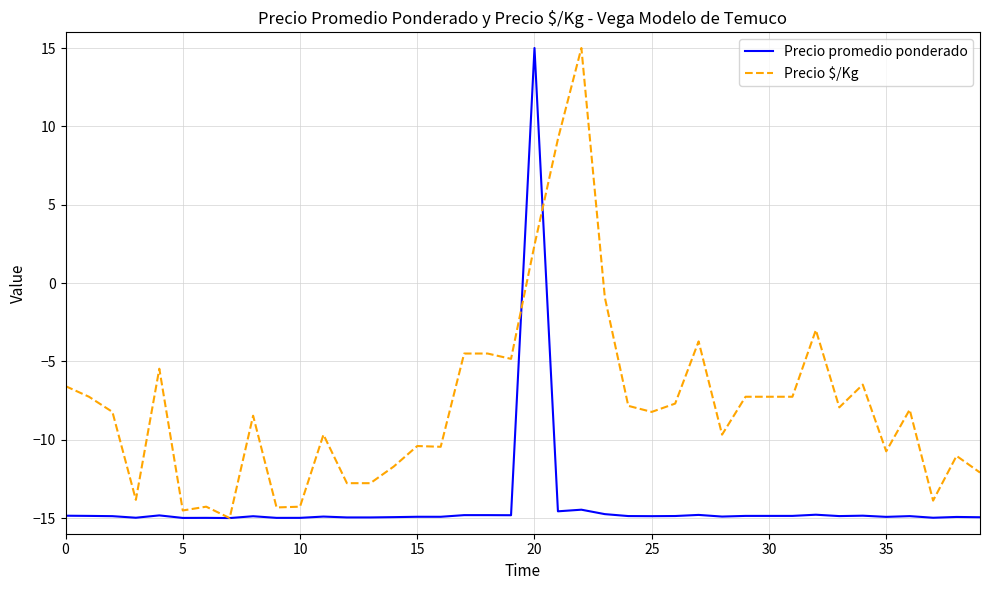

How many lines are shown in the chart?

2